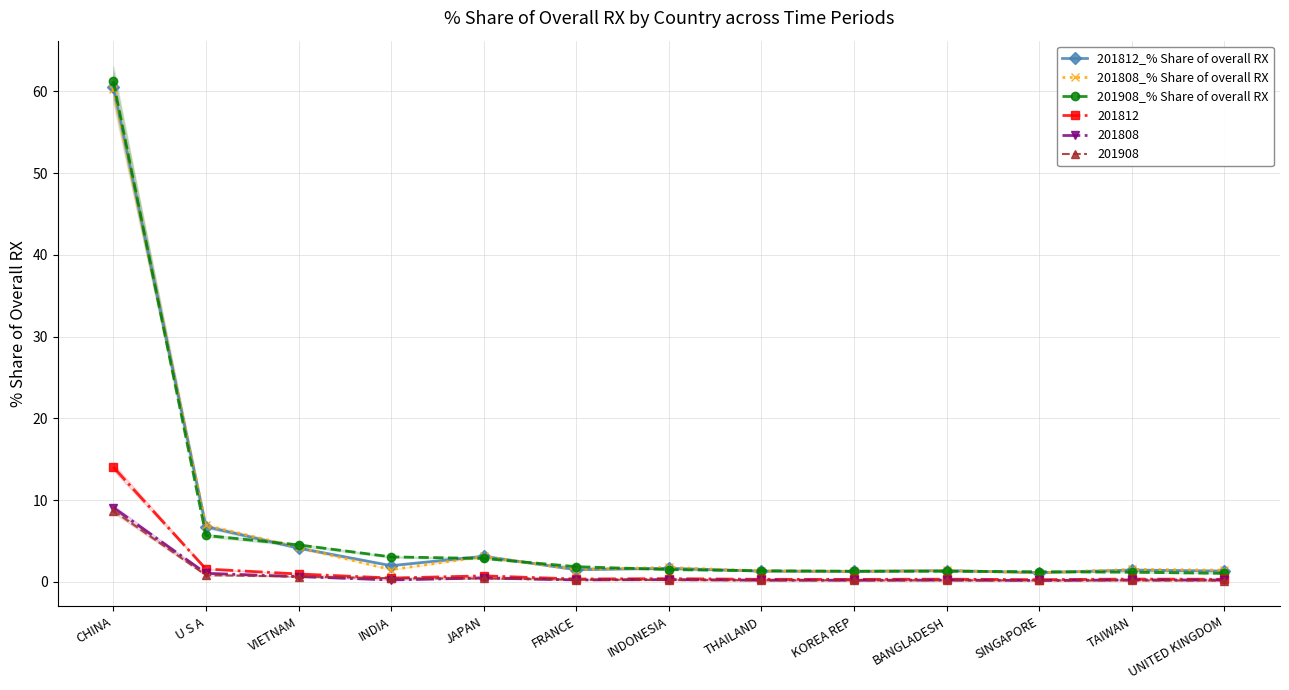

In 201812_% Share of overall RX, how many points are higher than both neighbors (excluding endpoints)?

4